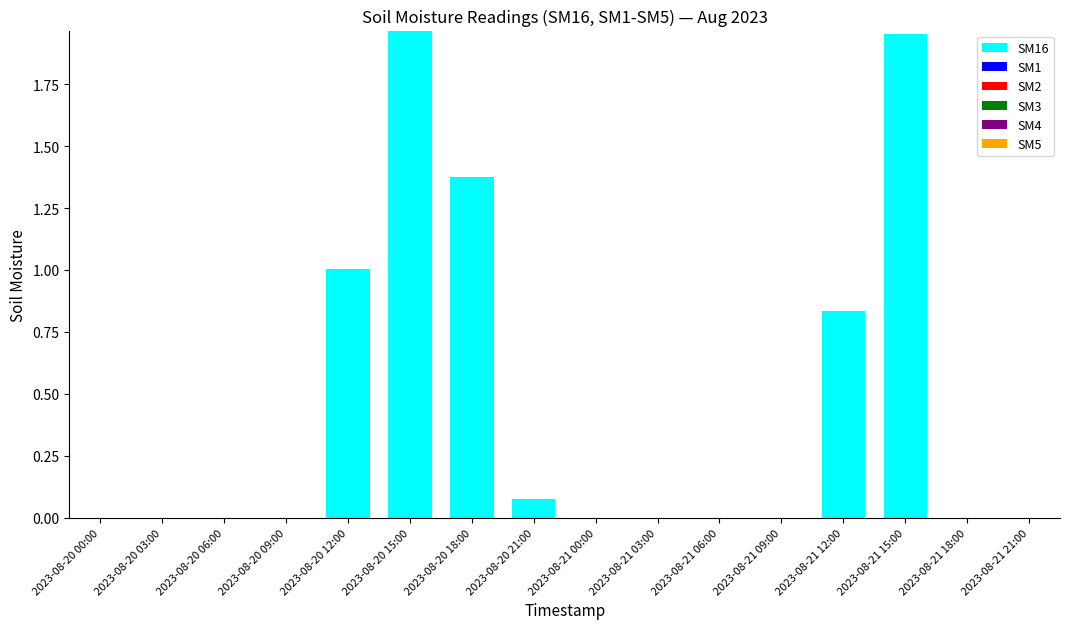

Does the chart contain stacked bars?

No